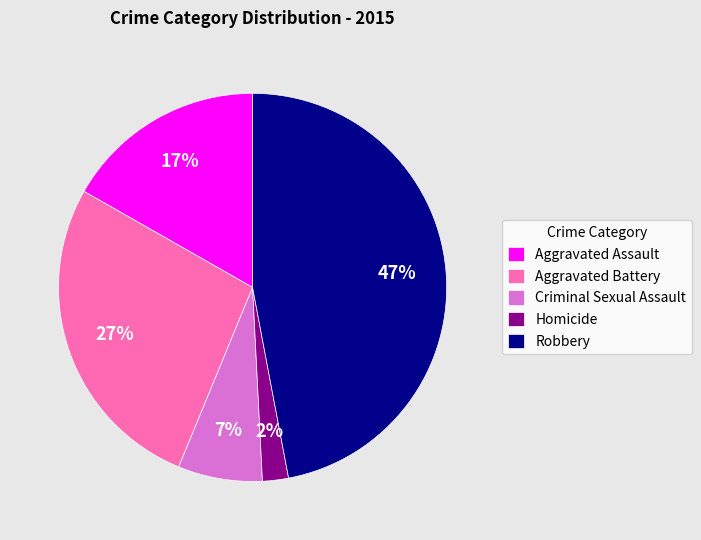

Approximately how many times larger is the value at Robbery compared to Criminal Sexual Assault?

6.7